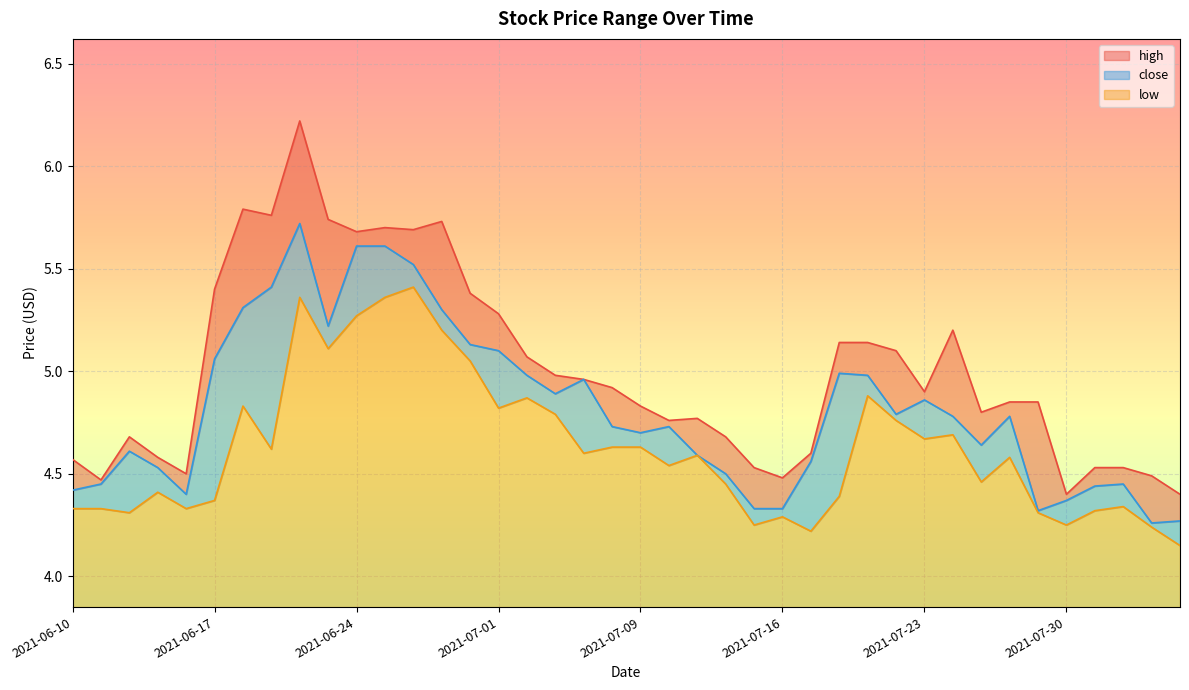

What is the difference between the highest and lowest values at 2021-08-04?

0.2